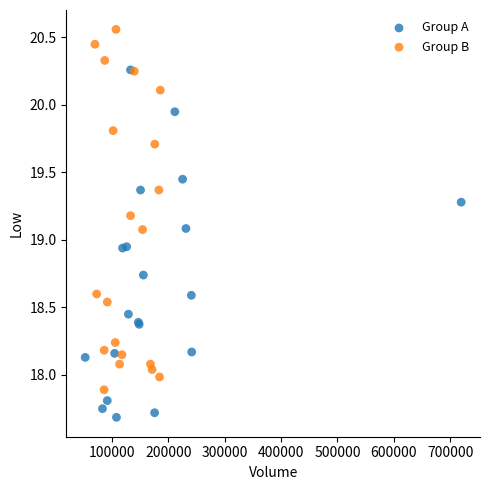

Which series reaches the minimum Y coordinate?

Group A